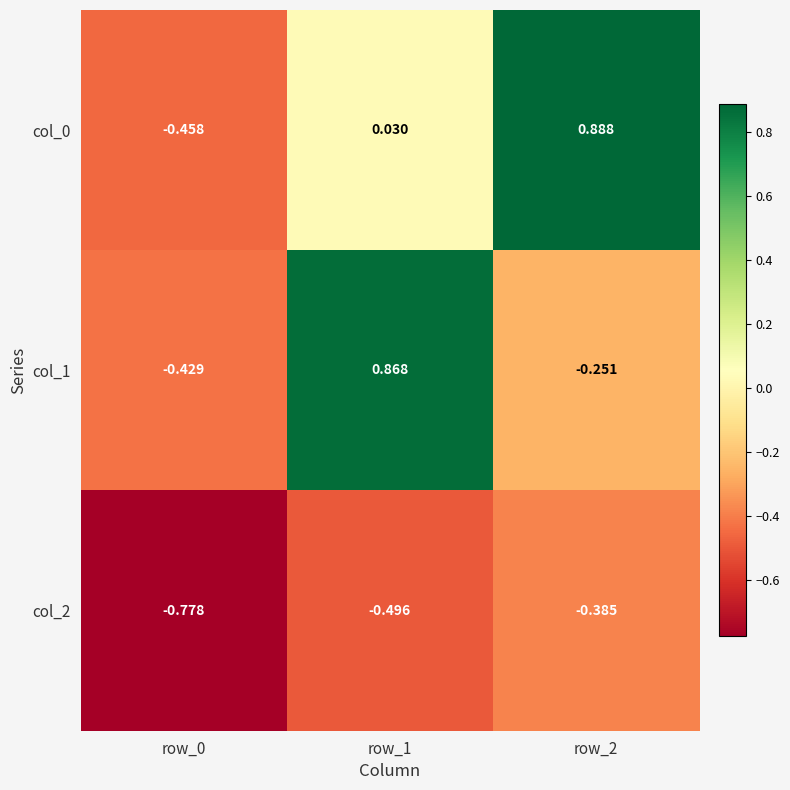

Is the value of col_1 at row_2 greater than the value of col_0 at row_0?

Yes